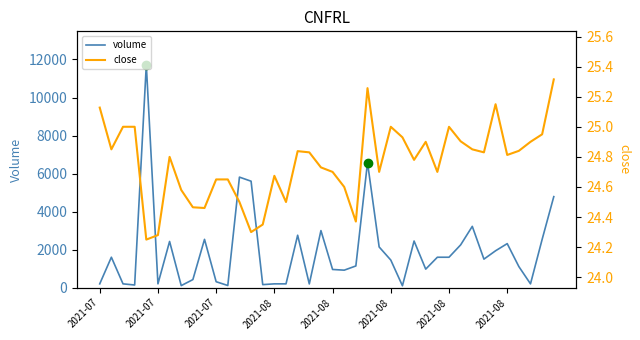

List the labels in order of volume value, smallest first.

26, 2021-08, 11, 2021-08, 14, 18, 2021-07, 2021-07, 15, 16, 37, 2021-08, 10, 8, 21, 20, 28, 36, 22, 25, 33, 29, 30, 2021-07, 34, 24, 31, 35, 2021-08, 27, 9, 38, 17, 19, 32, 39, 13, 12, 23, 2021-08